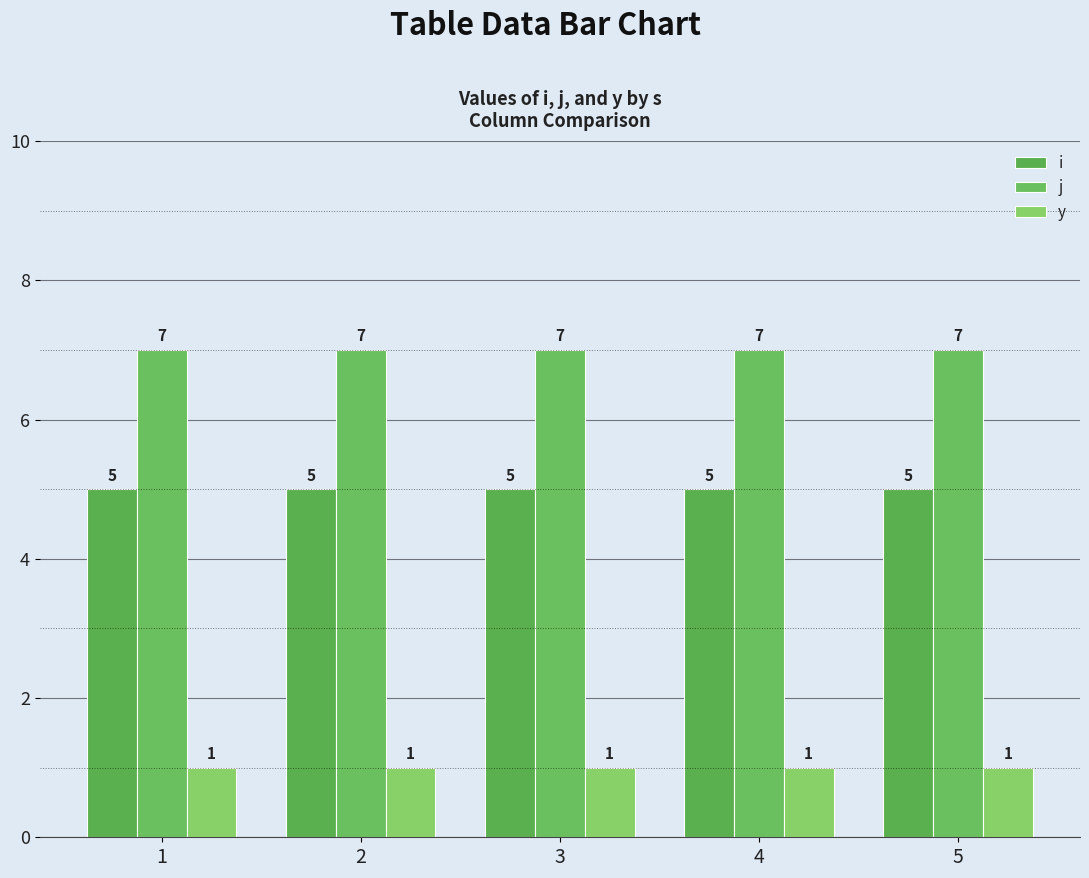

True or false: j has a value of 2 at 5.

False